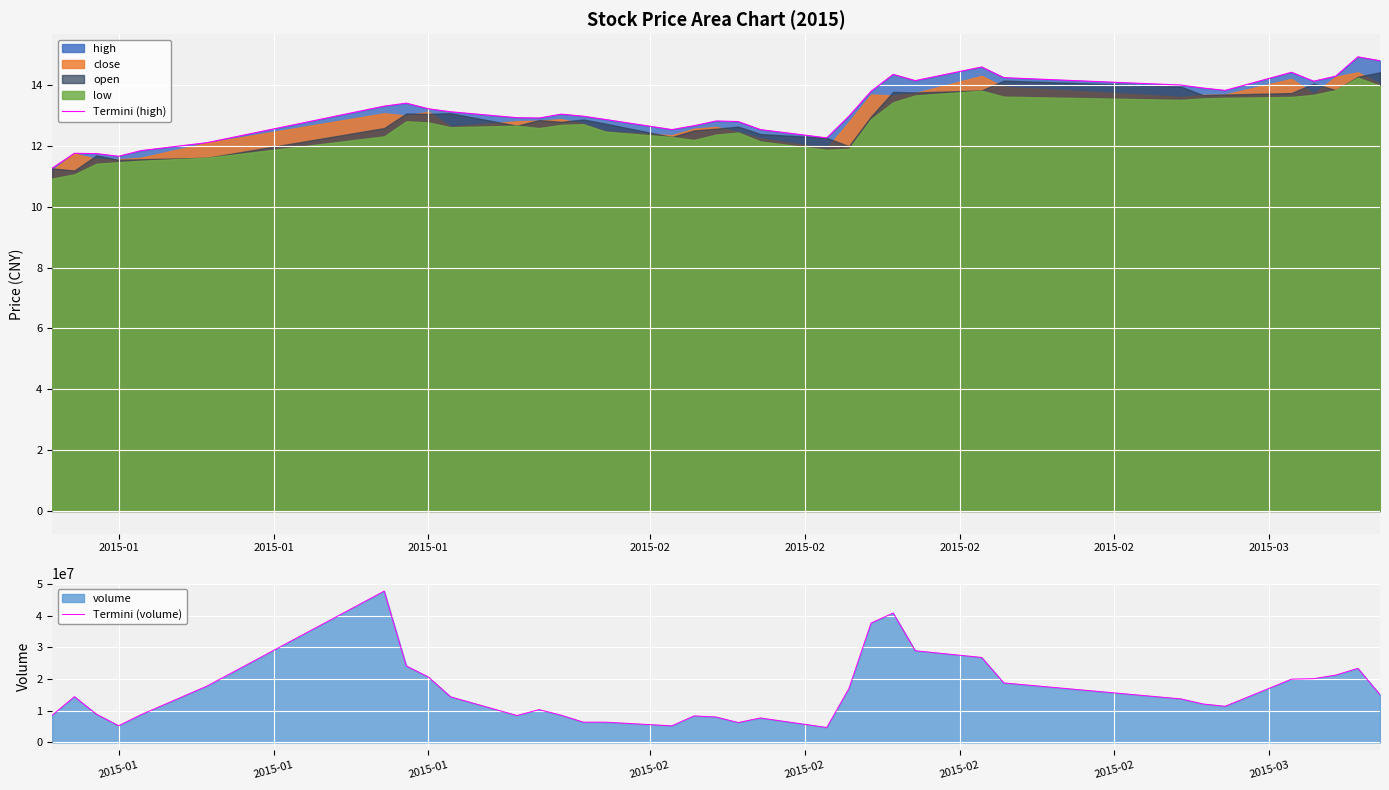

At which category does the chart reach its minimum across all series?

2015-01